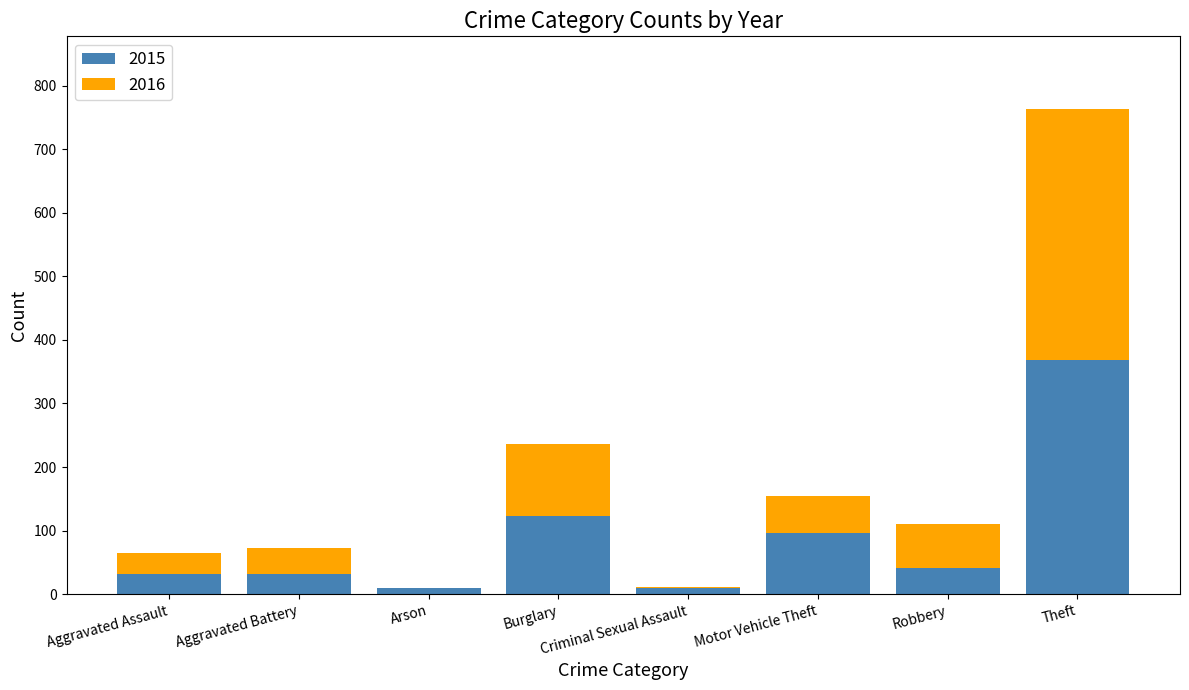

The 2015 series shows 96 at Motor Vehicle Theft. True or false?

True